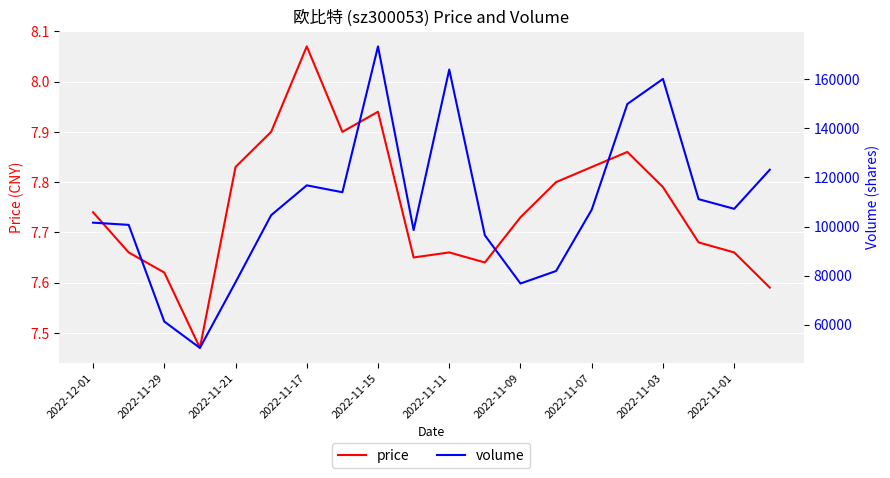

The volume series shows 249481.5 at 15. True or false?

False